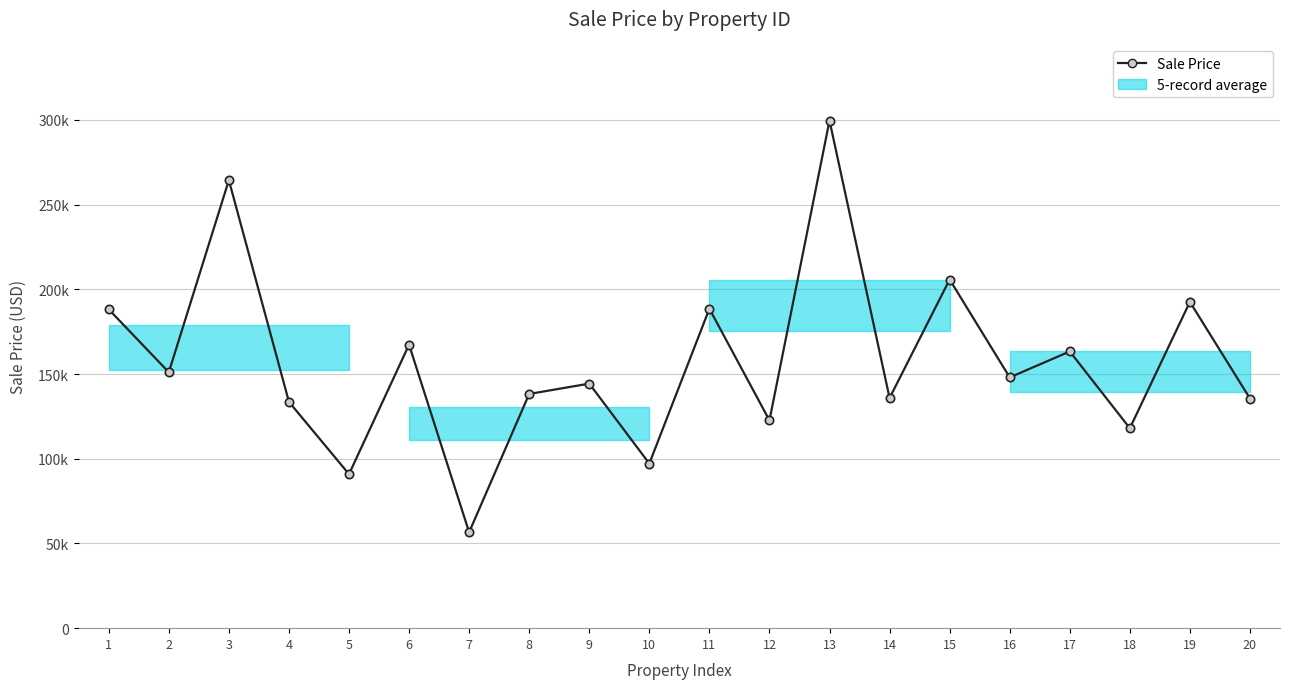

Reading left to right, extract all data points from this chart.

188154	151040	264400	133567	90905	167307	56631	138233	144339	97158	188525	122638	299580	135837	205779	148003	163326	118008	192565	135533